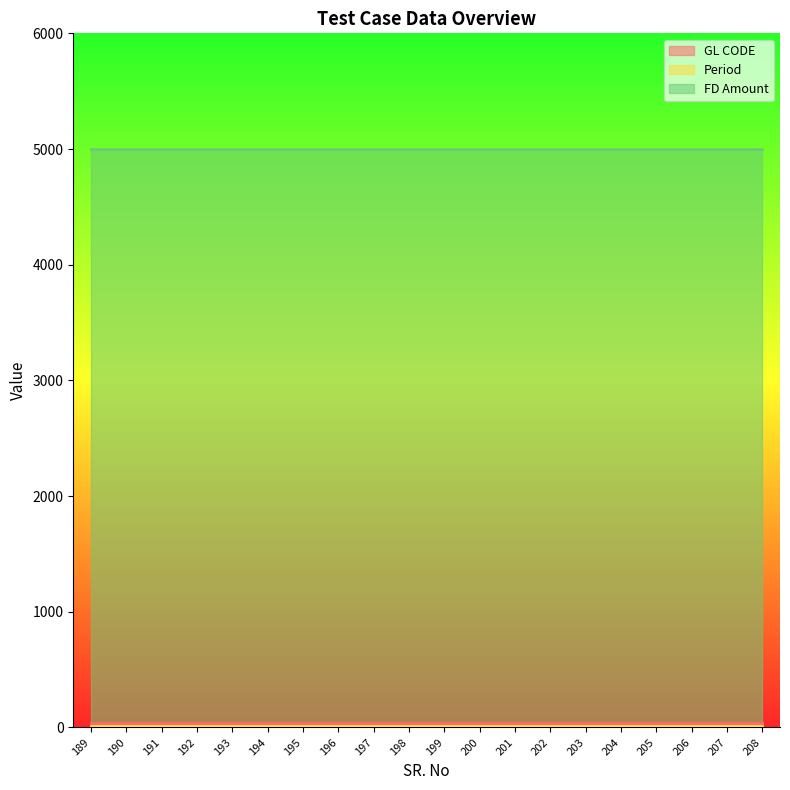

True or false: GL CODE has a value of 17 at 194.

False